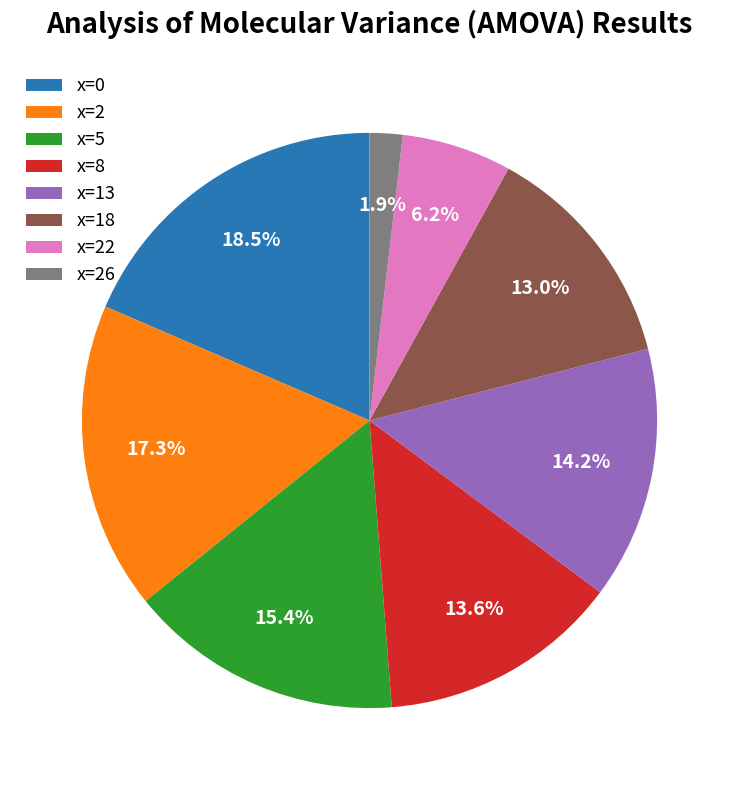

Is x=5 the majority of the pie?

No